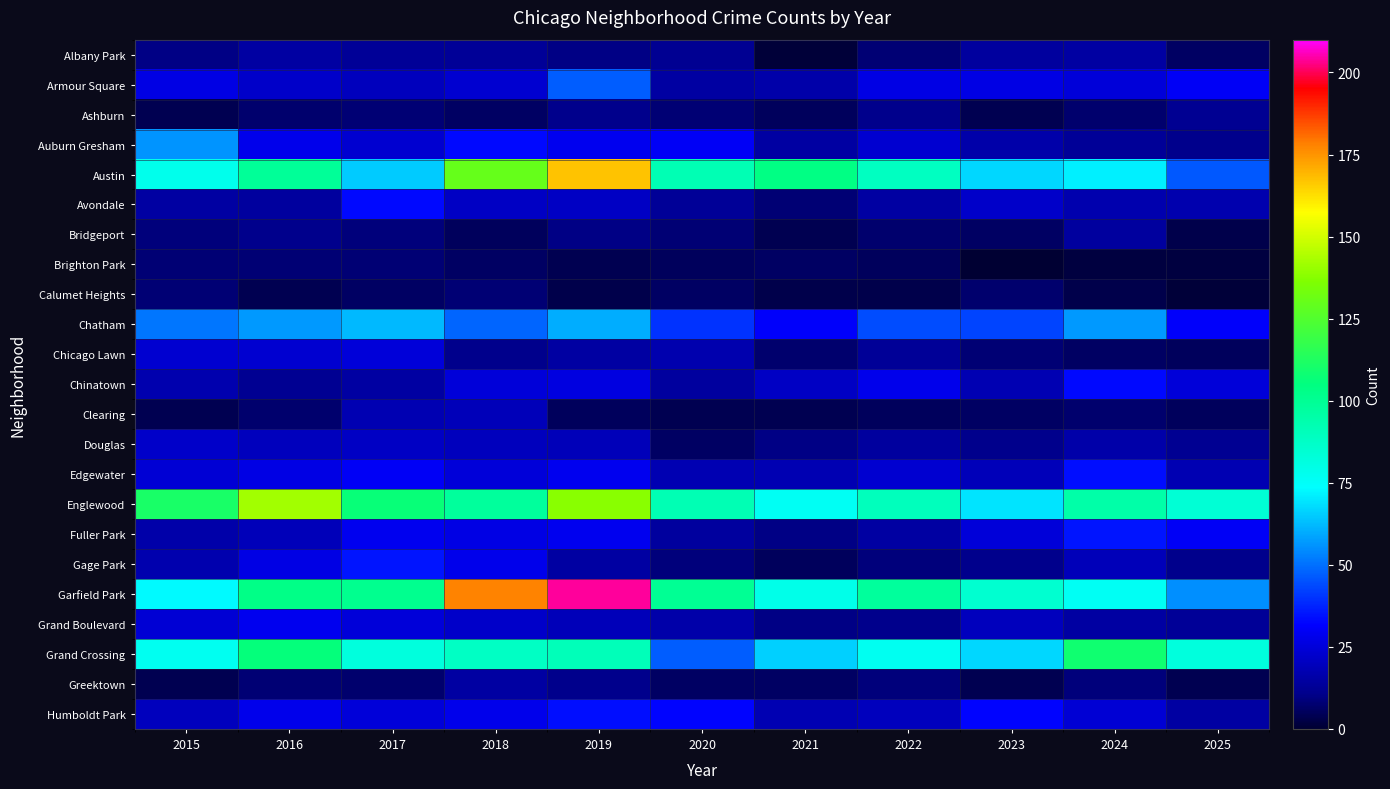

Which has a higher value, 2017 or 2025?

2017